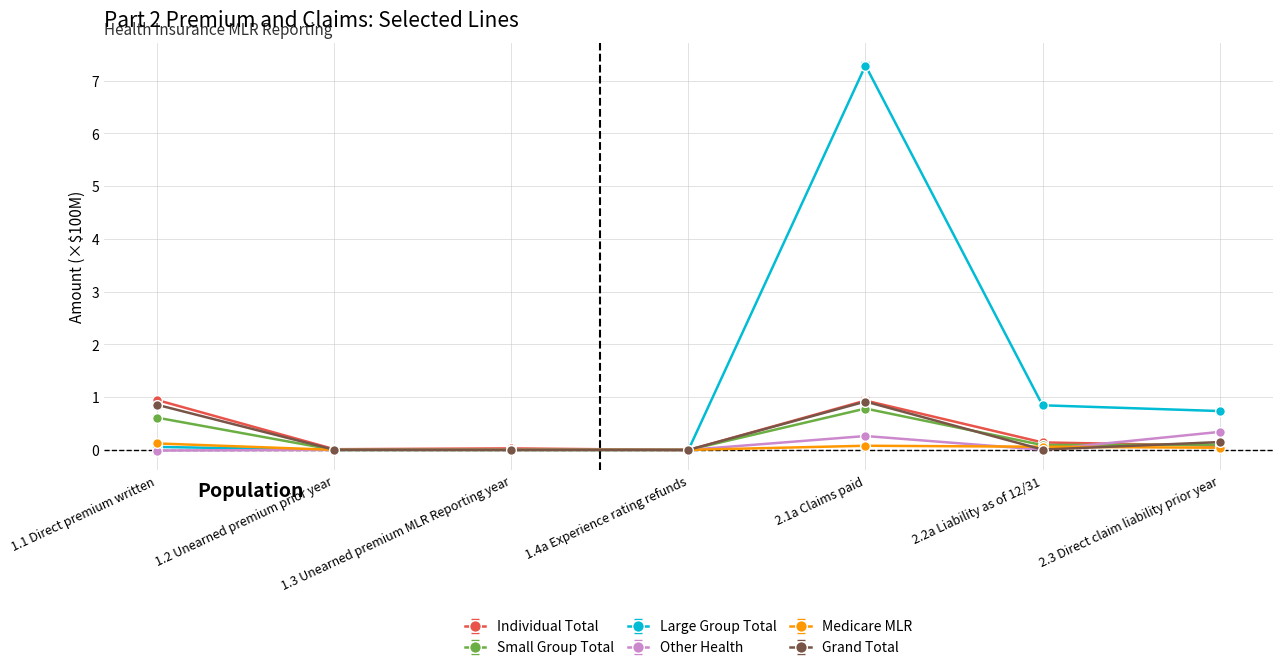

Which category has the highest value across all series?

2.1a Claims paid